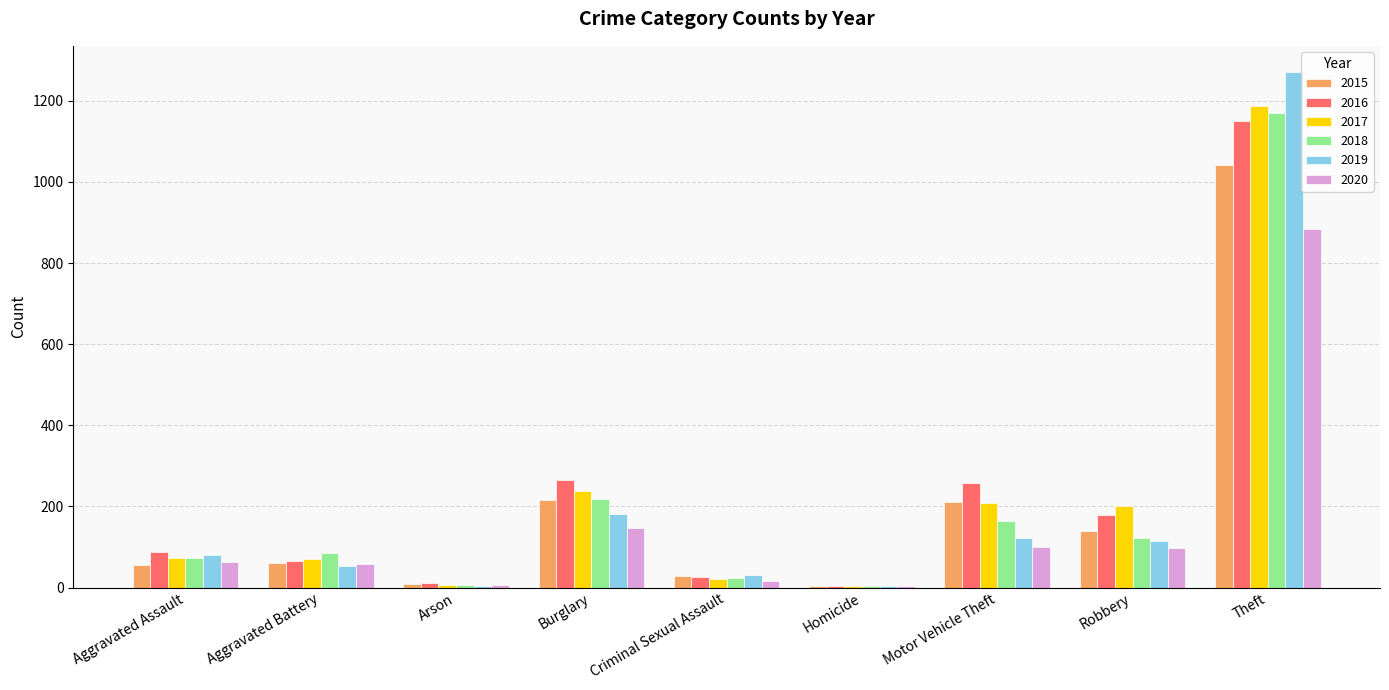

Read the 2016 value at Criminal Sexual Assault, to the nearest 10.

30